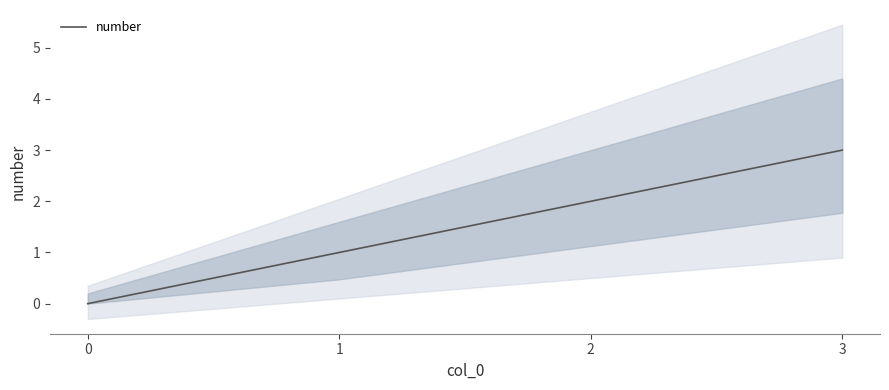

How many lines are shown in the chart?

1